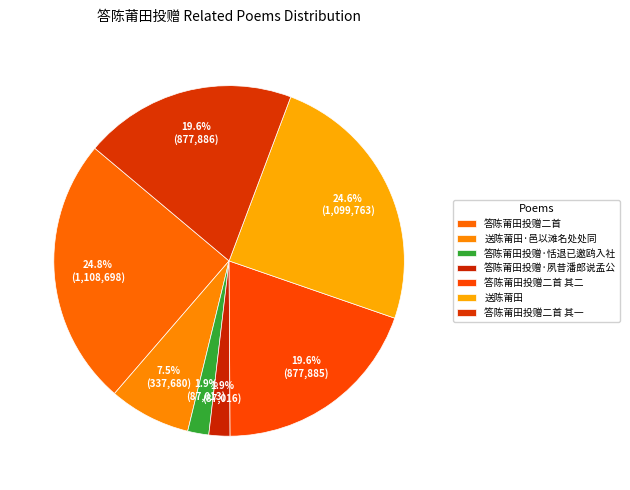

What is the change in value from 送陈莆田·邑以滩名处处同 to 送陈莆田?

+762083